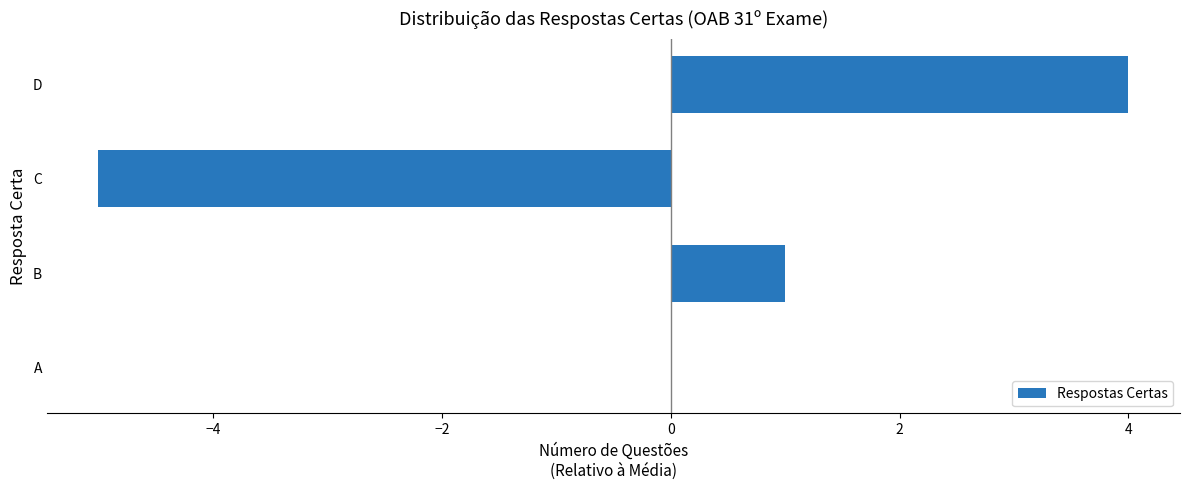

How many values are between 0 and 4?

3